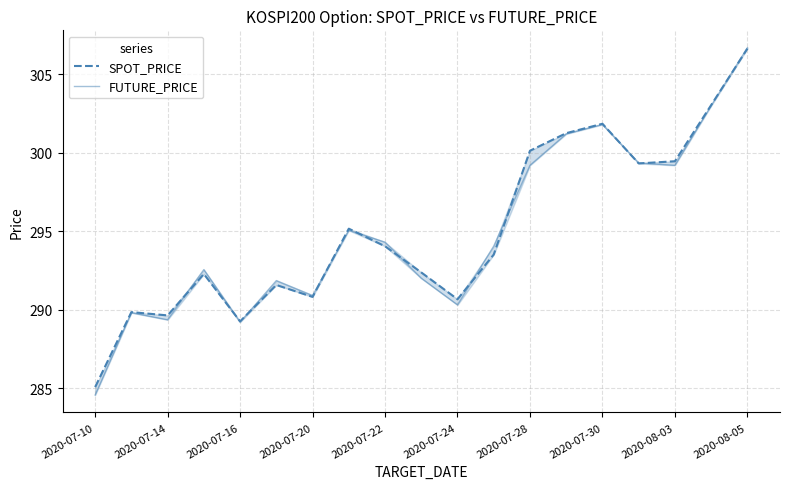

Reading left to right, list all the values displayed in this chart.

SPOT_PRICE: 285.1	289.8	289.6	292.3	289.2	291.6	290.8	295.2	294.0	292.4	290.7	293.5	300.1	301.2	301.9	299.3	299.5	303.0	306.6
FUTURE_PRICE: 284.6	289.8	289.4	292.6	289.2	291.9	290.9	295.1	294.3	292.0	290.3	294.1	299.2	301.2	301.8	299.4	299.2	303.0	306.7